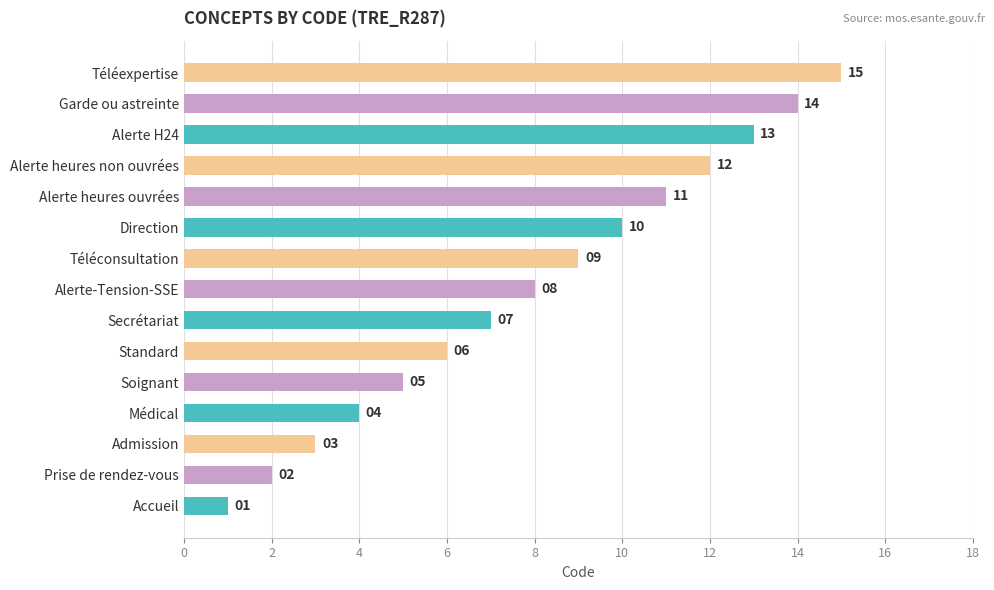

Is it true that the value at Soignant is 5?

True